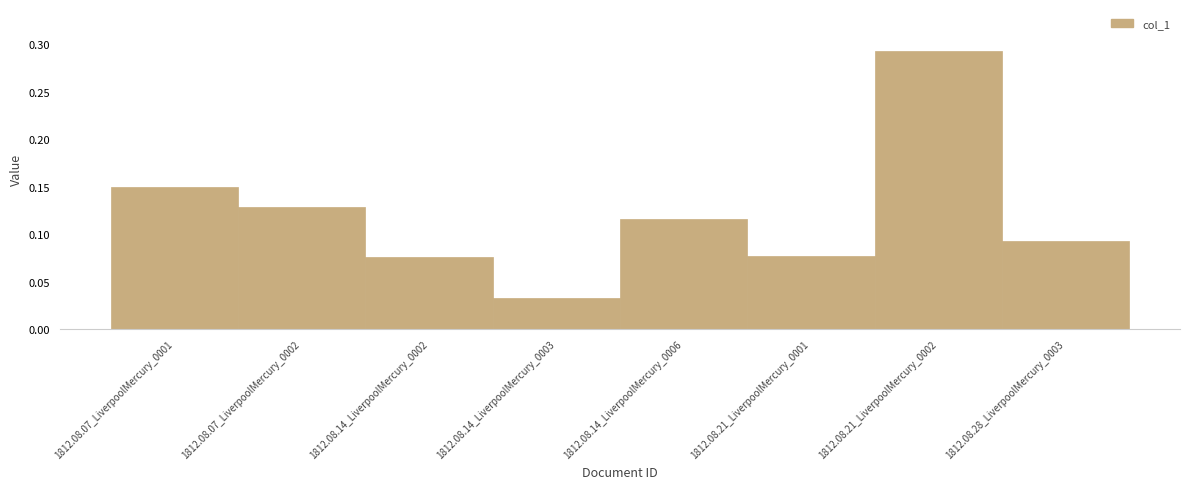

What is the label of the 5th bar from the right?

1812.08.14_LiverpoolMercury_0003